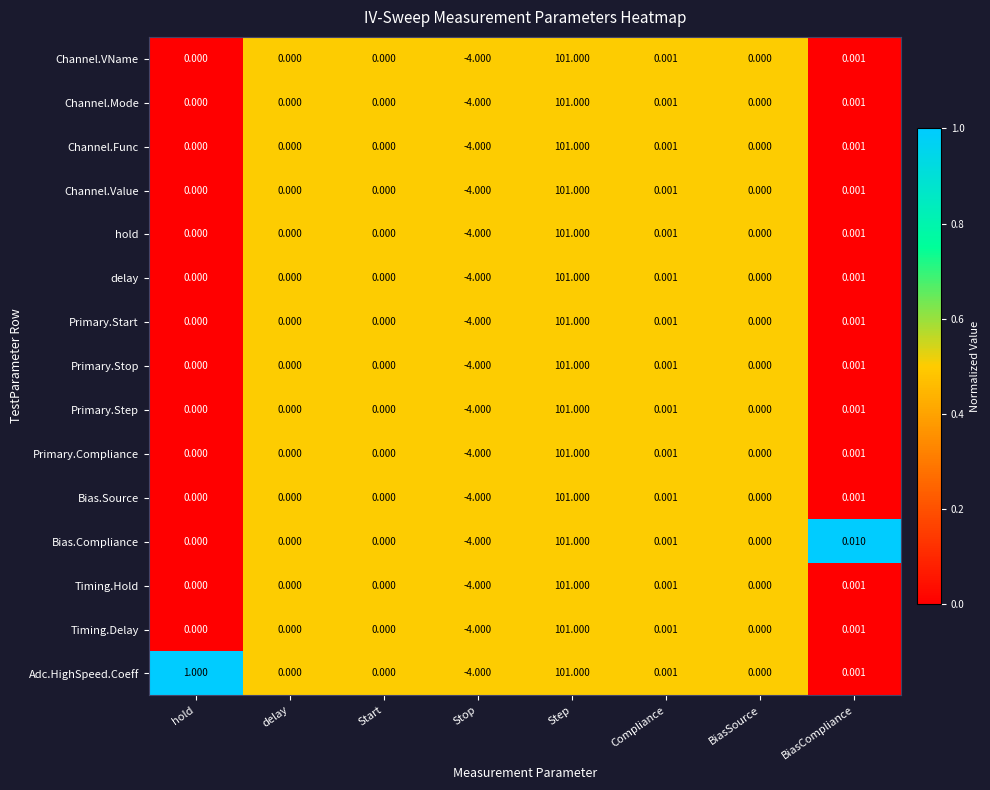

Which category has the lowest value across all series?

Stop